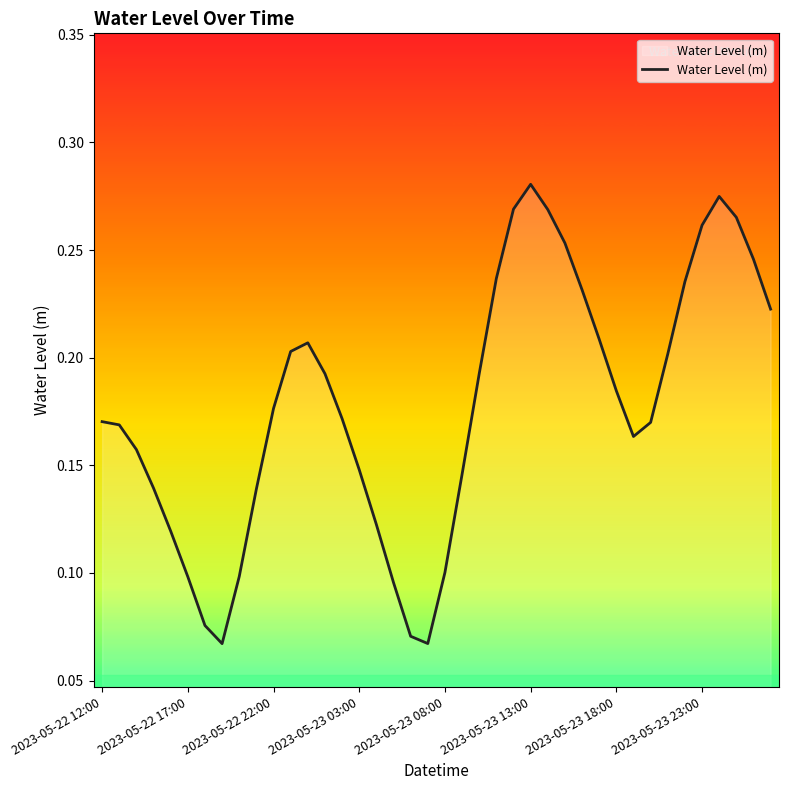

Does the chart display data point markers on the line(s)?

No